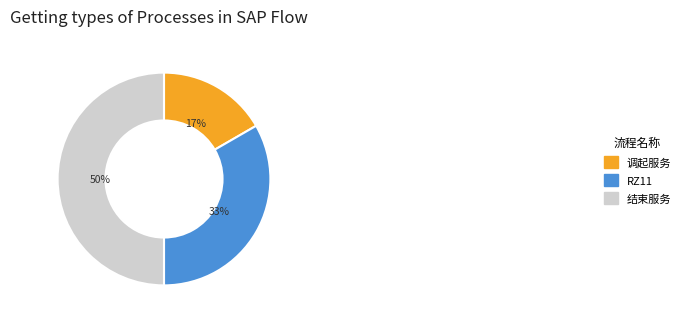

How many segments does this pie chart have?

3